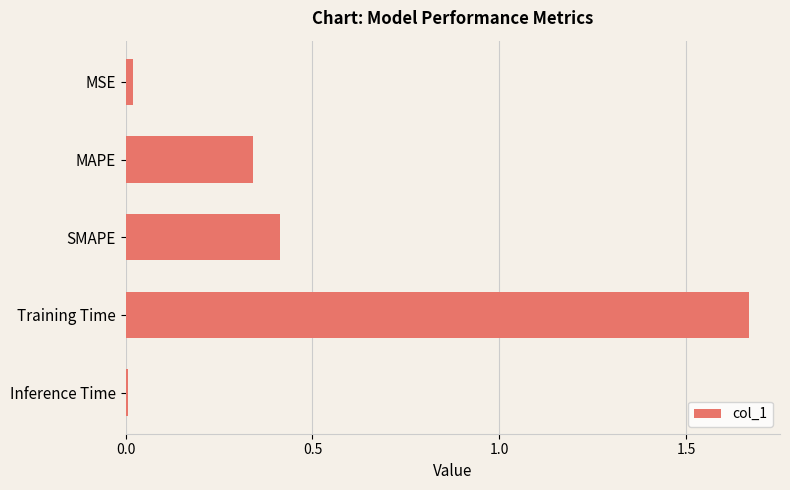

What is the sum of all values?

2.4